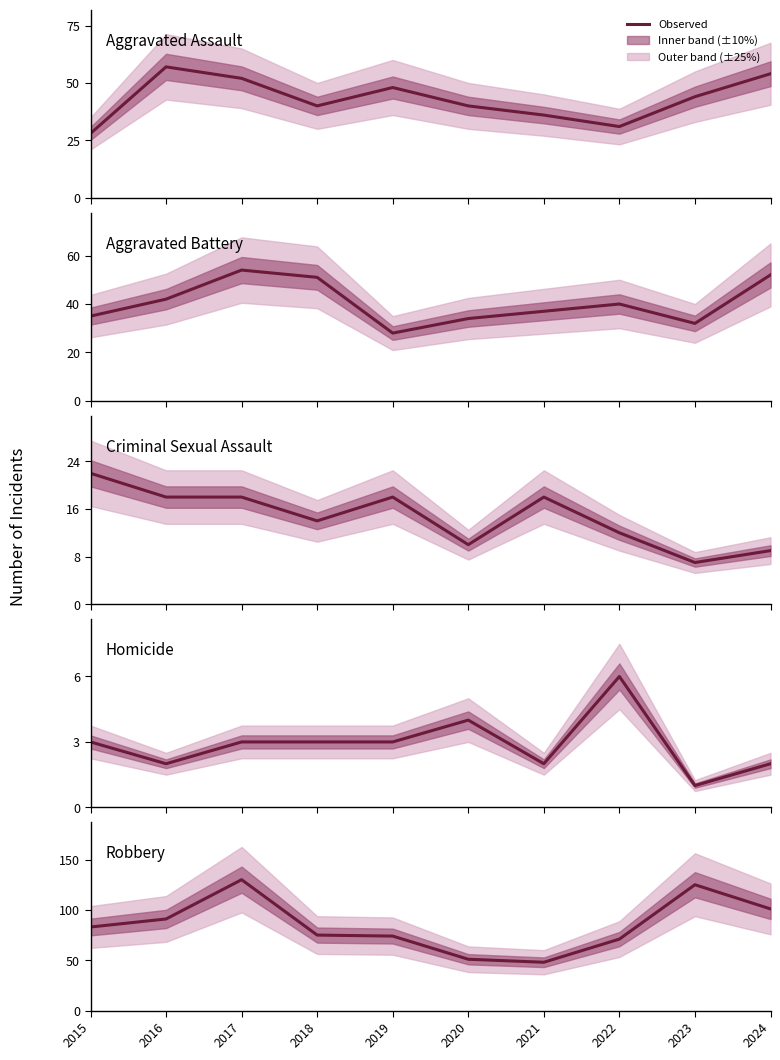

At which label is Homicide closest to 3?

2015